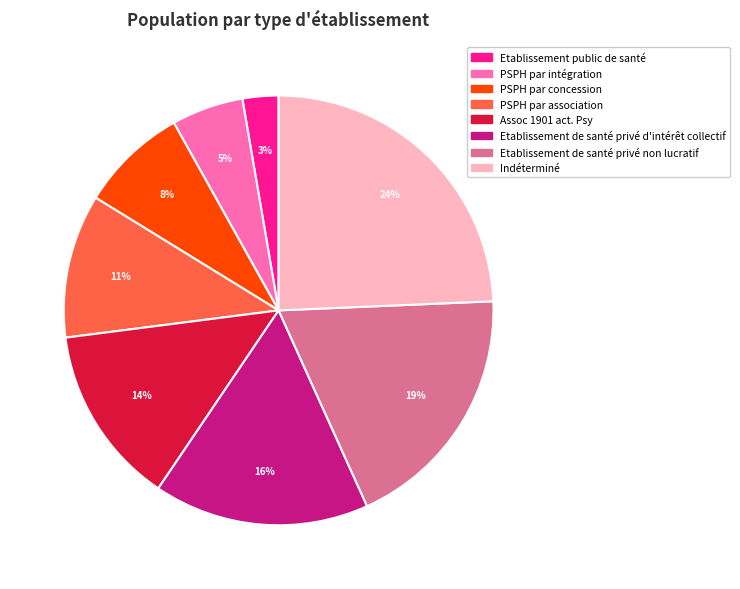

What percentage do PSPH par intégration and Etablissement de santé privé d'intérêt collectif together represent?

21.6%